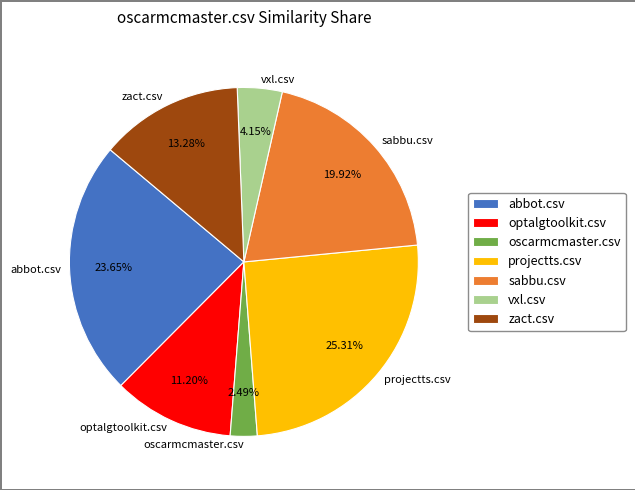

Count the number of slices in the pie.

7